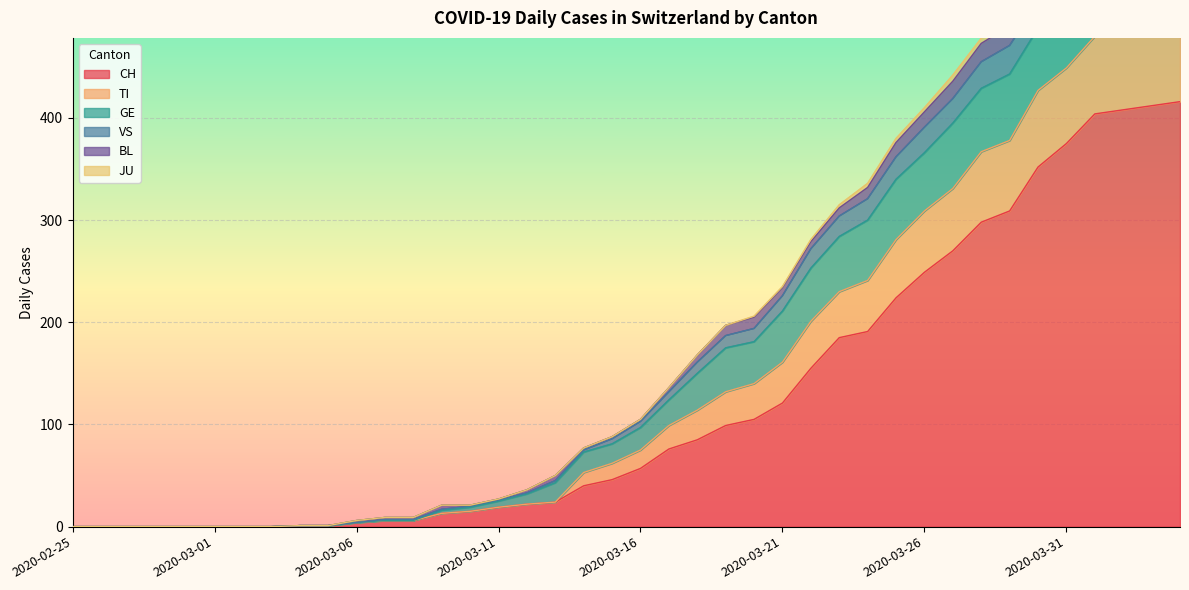

The value of VS at 2020-03-14 is 77. True or false?

True